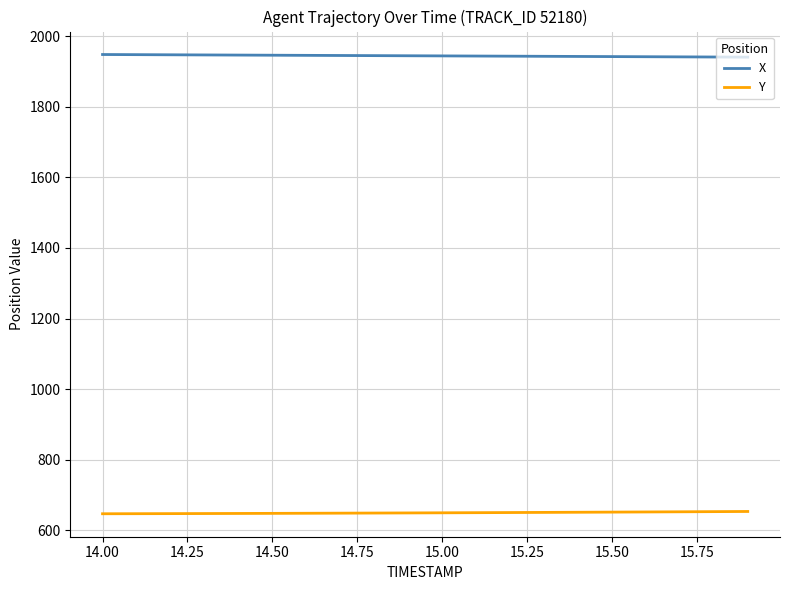

Which series has the largest total across all categories?

X